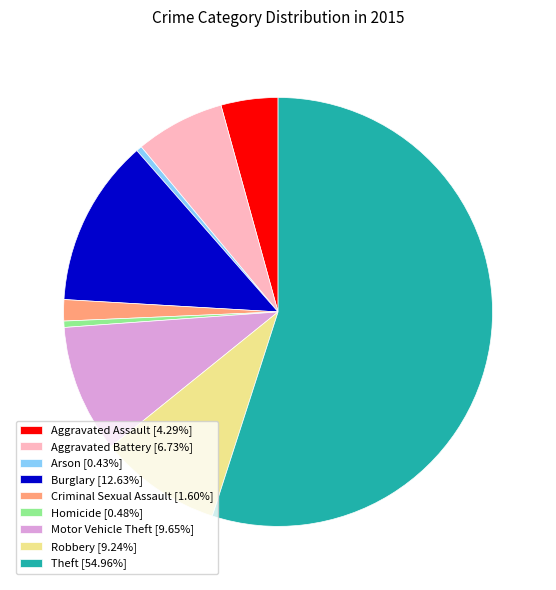

What is the majority slice?

Theft